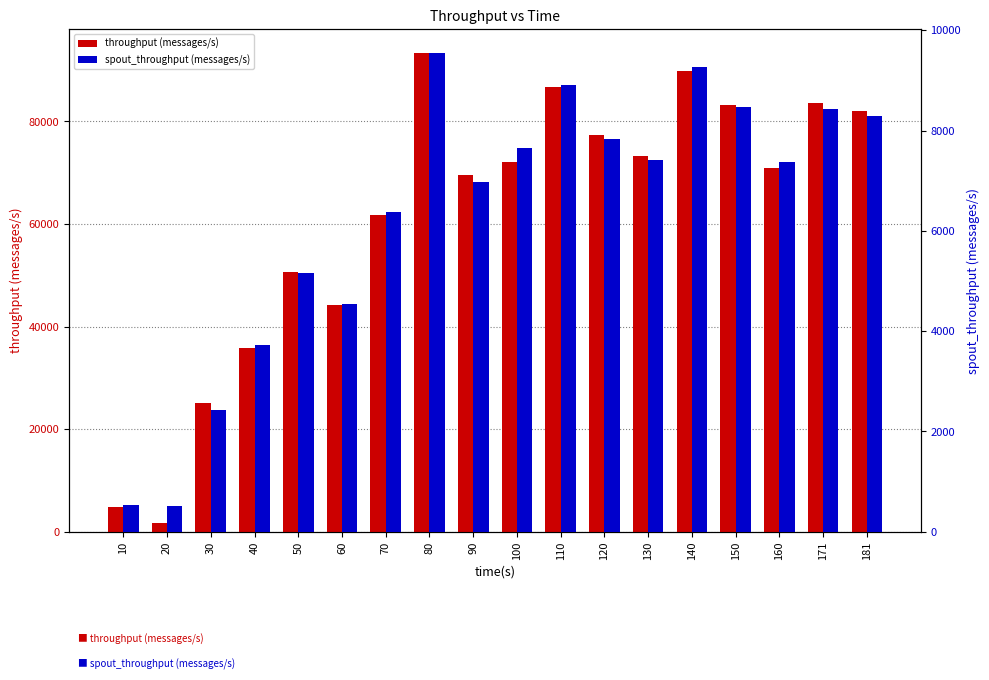

Between 20 and 10, which is larger?

10